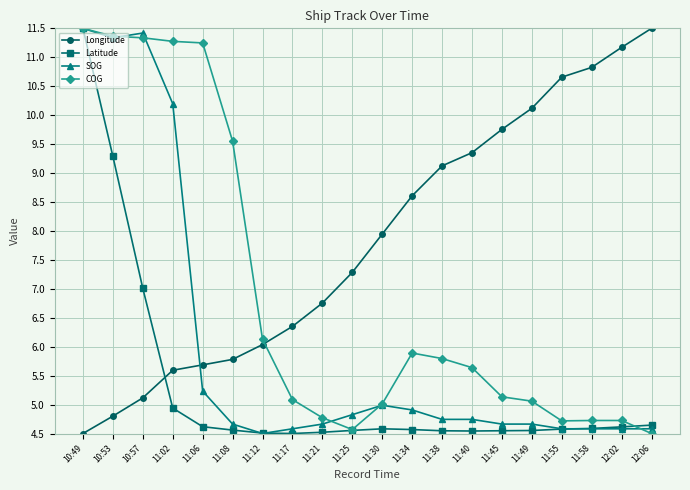

At how many categories does at least one series exceed 6?

20